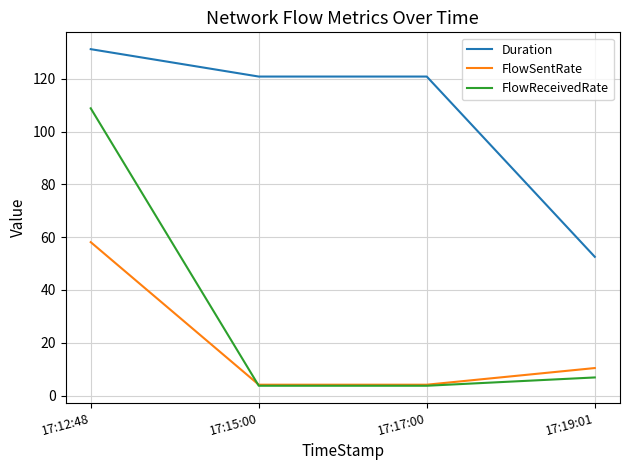

Read the Duration value at 17:17:00.

120.8